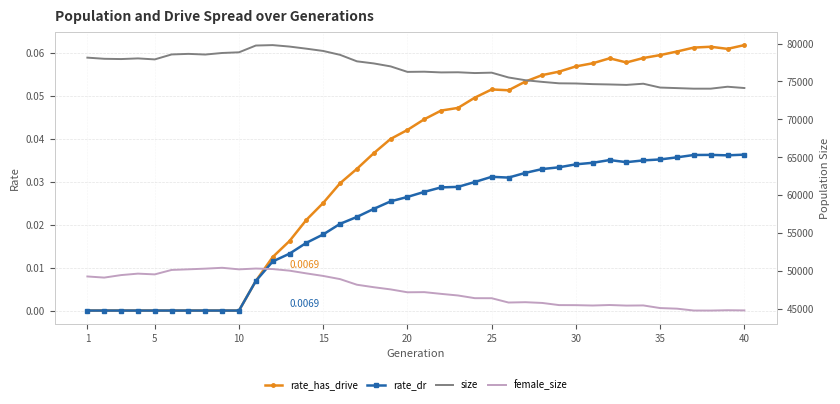

Which series has the largest range (max minus min)?

size